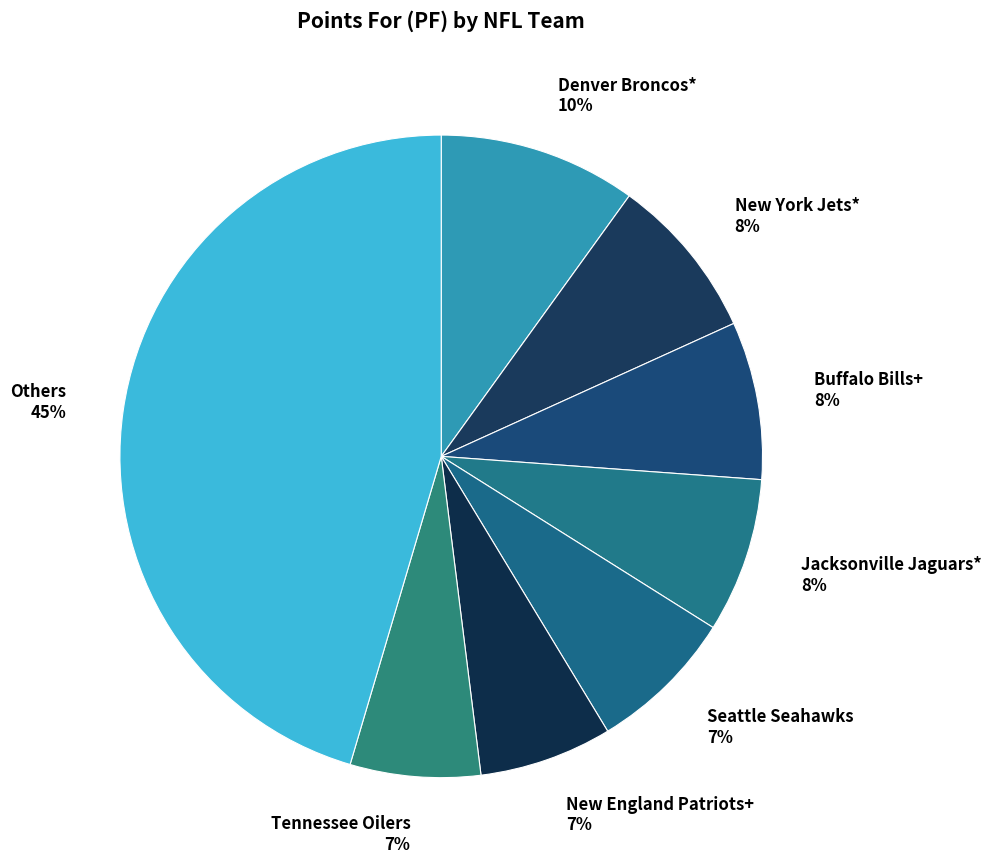

Which has a higher value, Buffalo Bills+ or Others?

Others